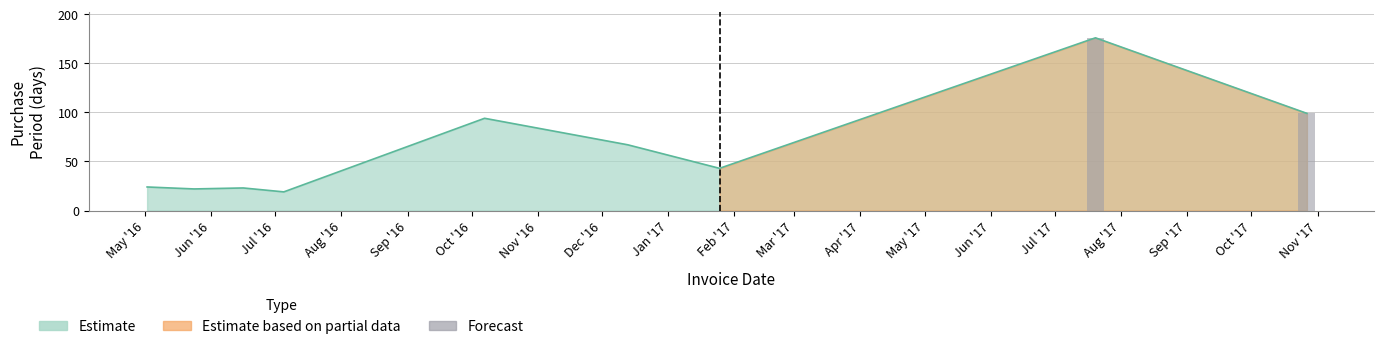

Approximately how many times larger is the value at 2017-01-25 compared to 2017-07-20?

0.2